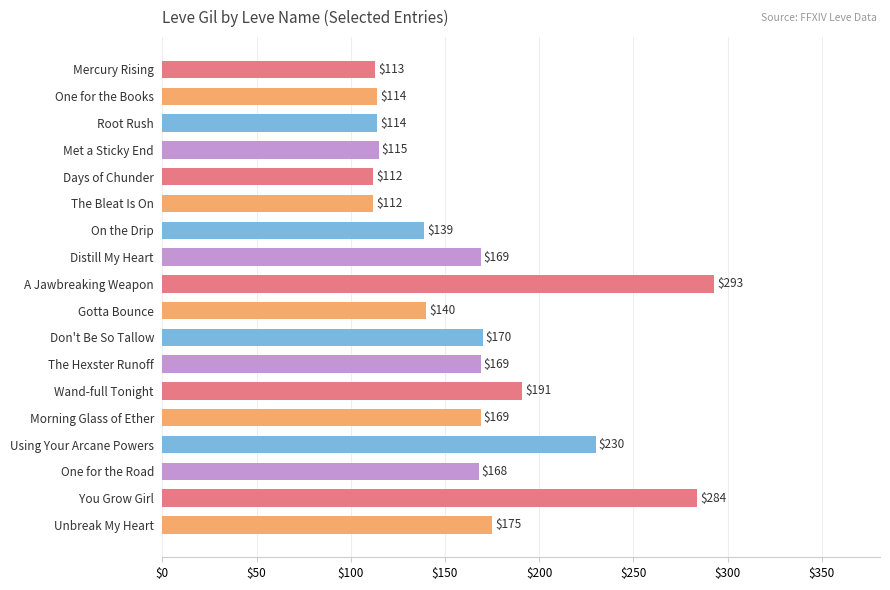

The value at Distill My Heart is 169. True or false?

True